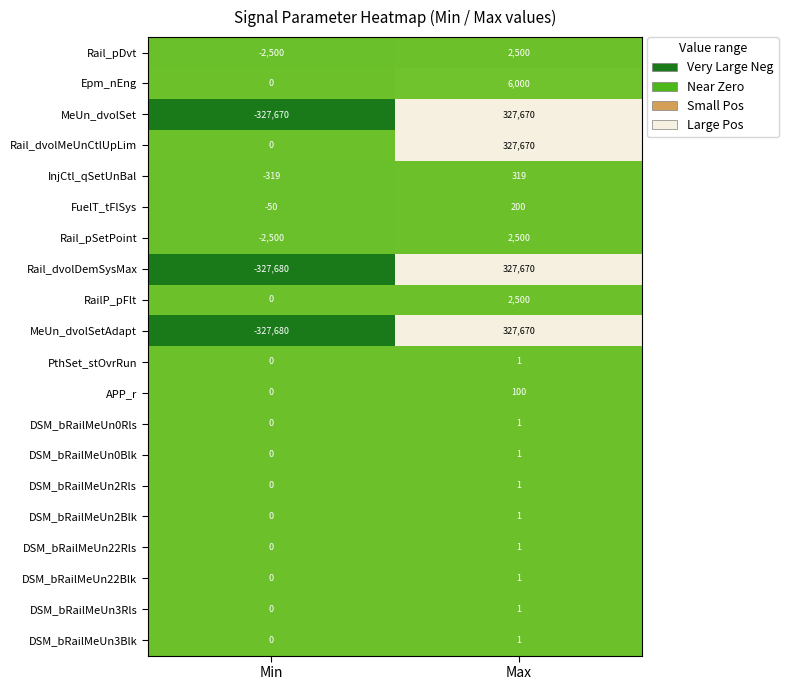

What is the total value across all series at Max?

1324808